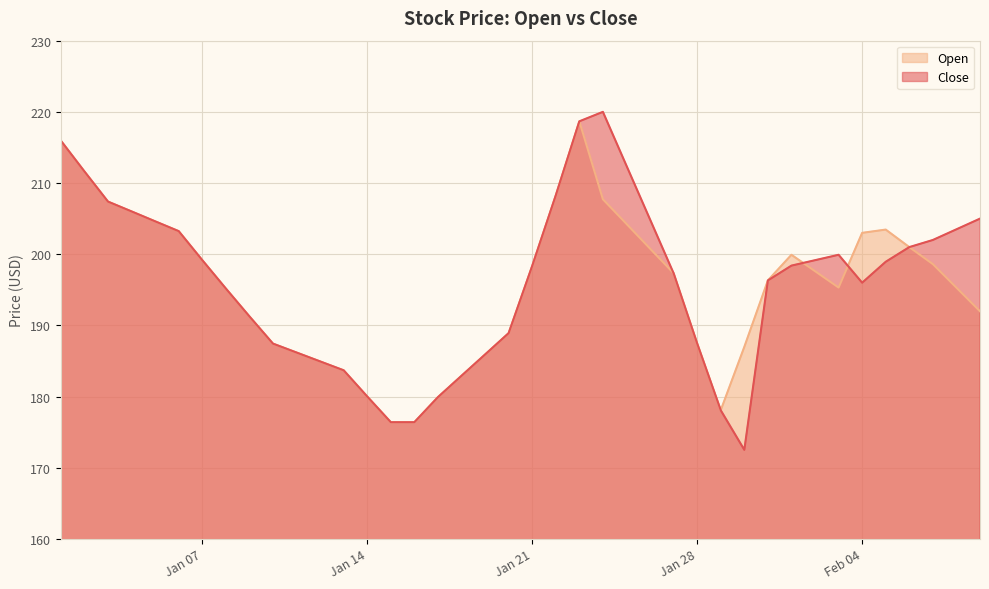

Which has a higher value, 2025-01-31 or 2025-01-20?

2025-01-31